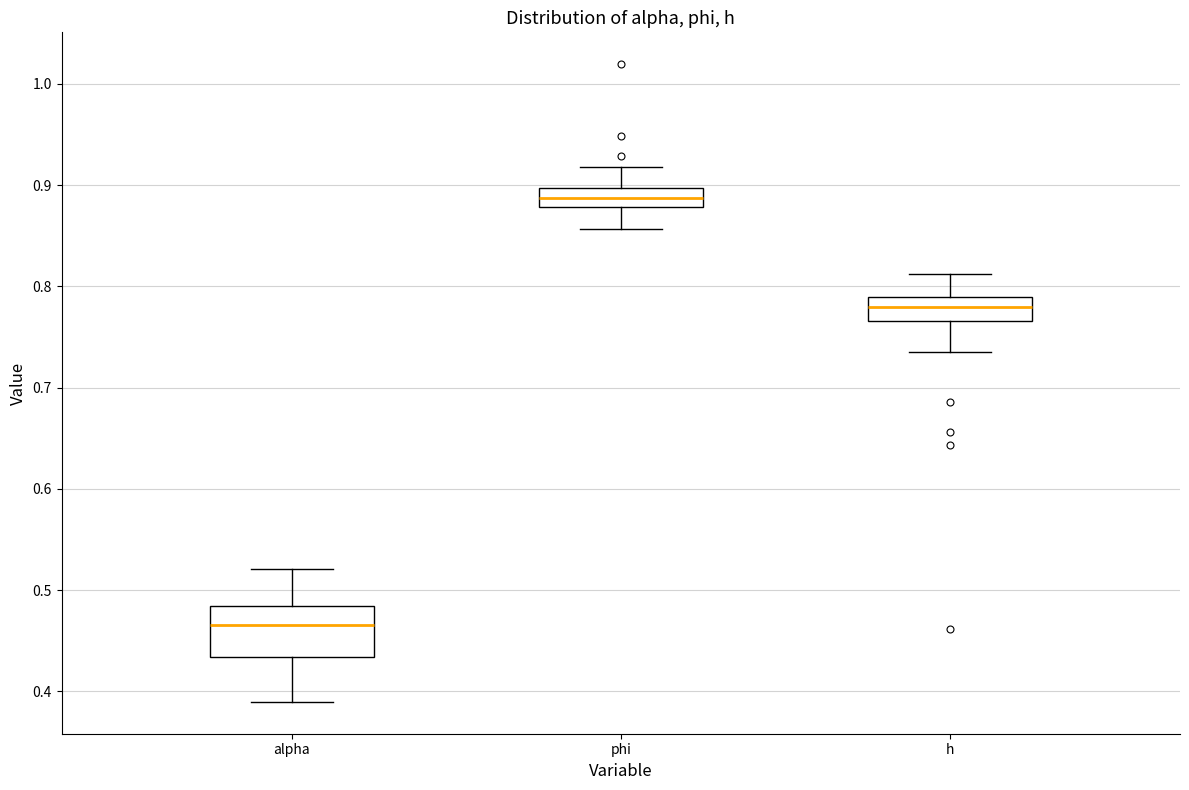

Which box is the tallest, from its lower edge to its upper edge?

alpha